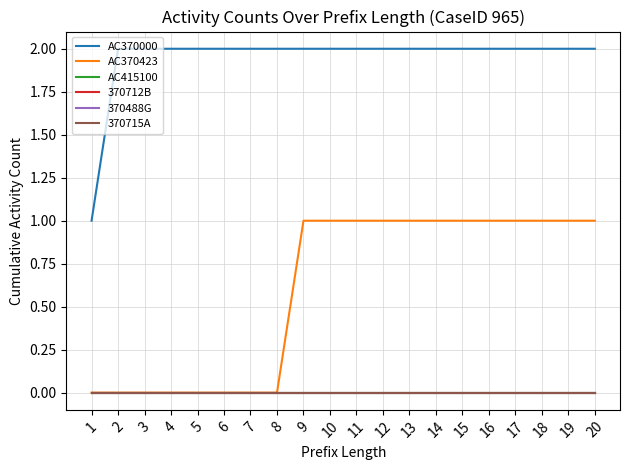

Between 6 and 3, which is larger?

6